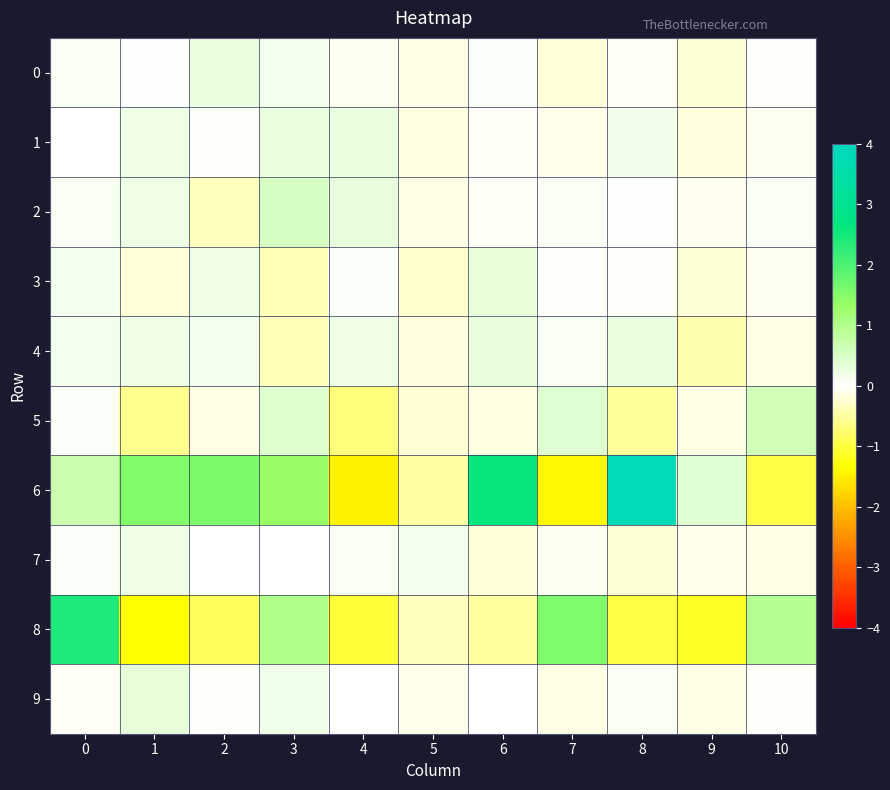

Between 3 and 10, which series saw the biggest shift?

6